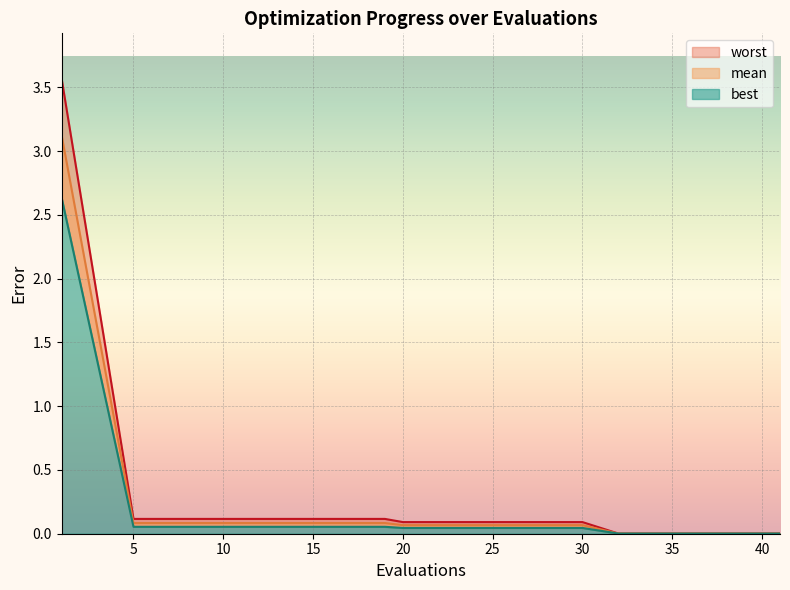

List the series in order of their peak value, lowest first.

best, mean, worst